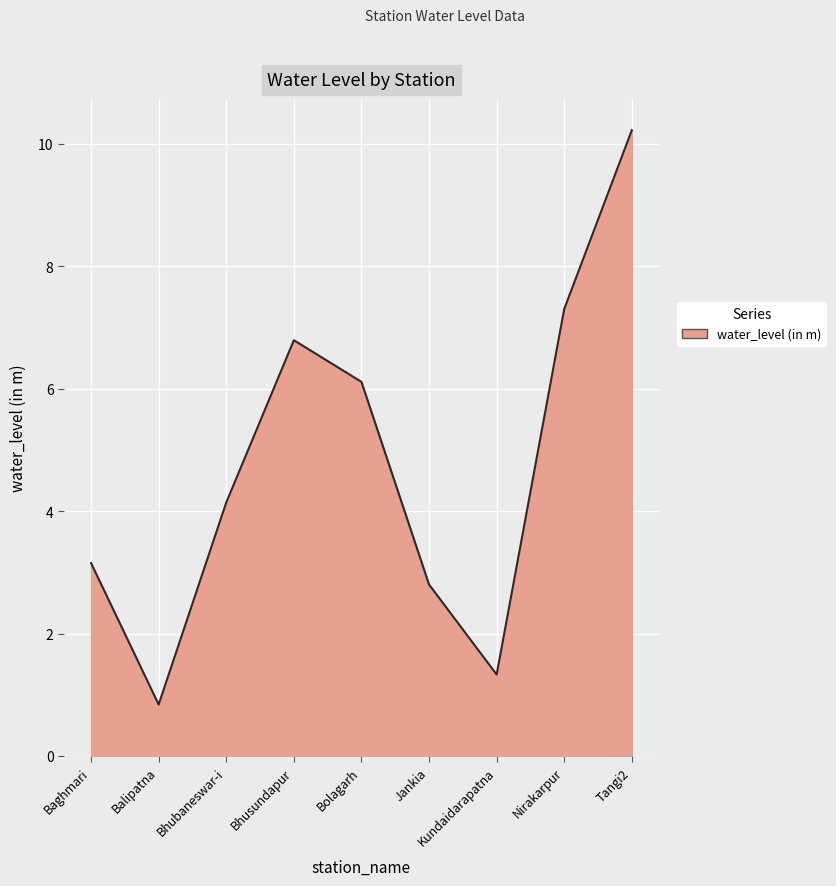

The value at Kundaidarapatna is 2.3. True or false?

False